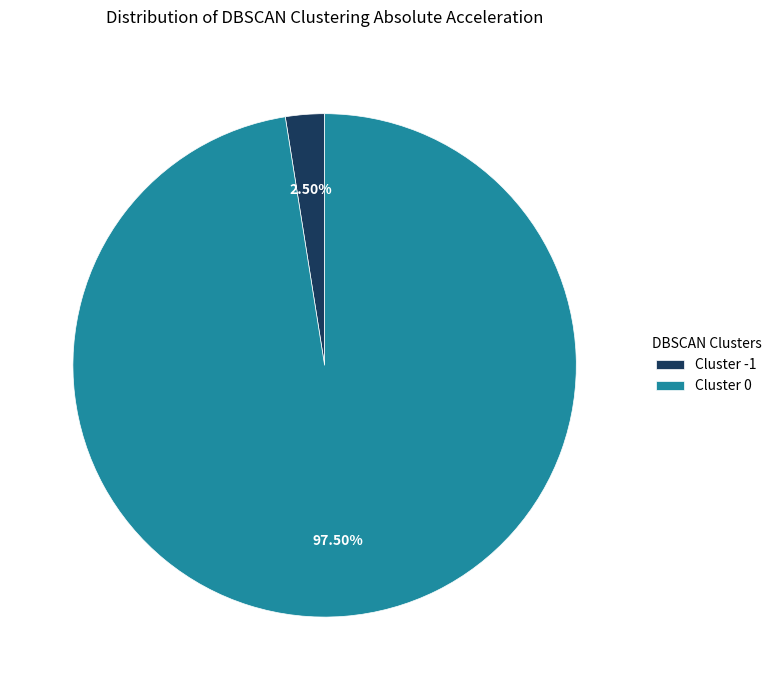

Rank the categories by value from lowest to highest.

Cluster -1, Cluster 0